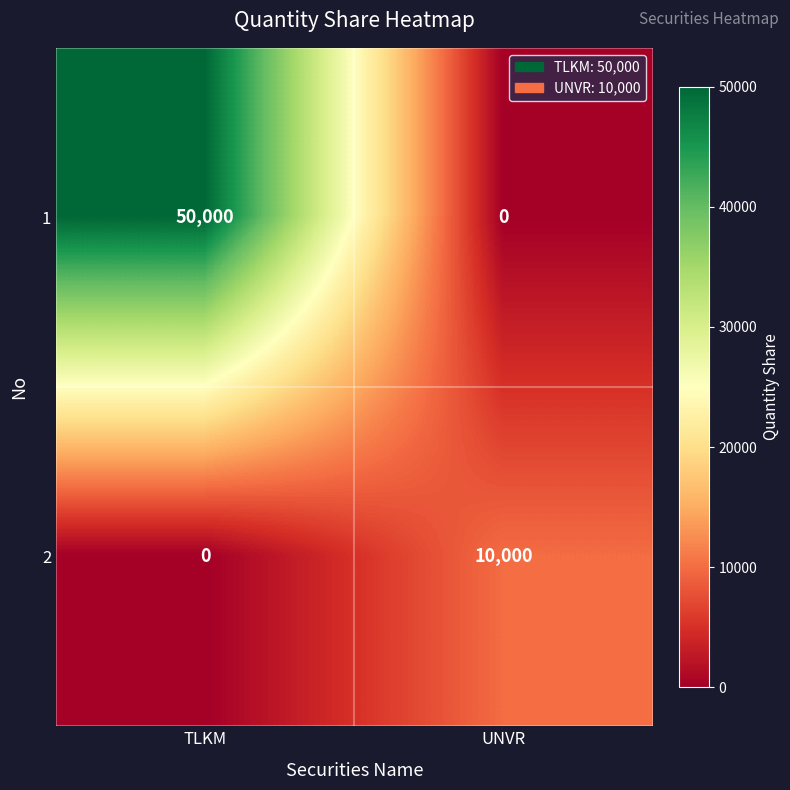

How many values in 2 are above zero?

1